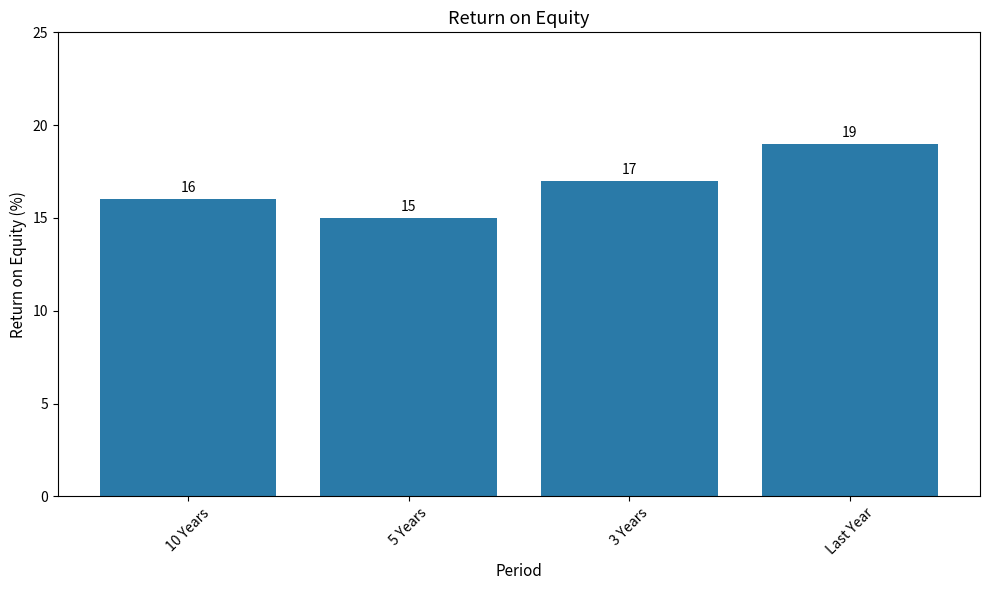

At which category does the chart reach its minimum across all series?

5 Years